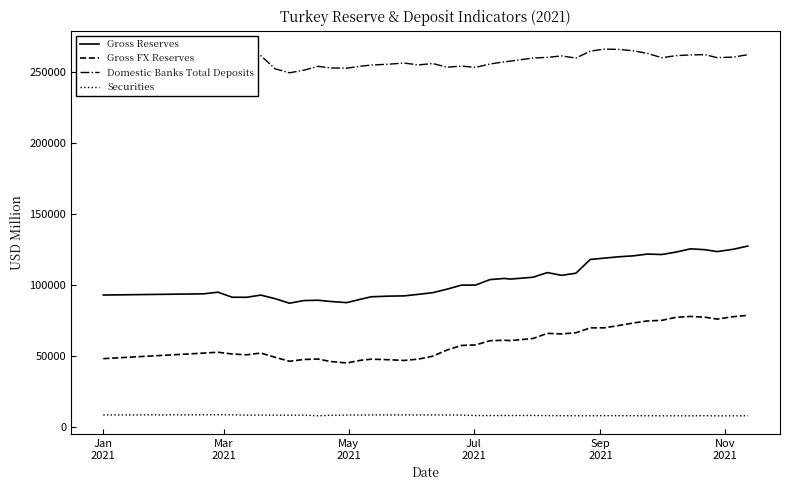

Which series has the widest spread of values?

Gross Reserves